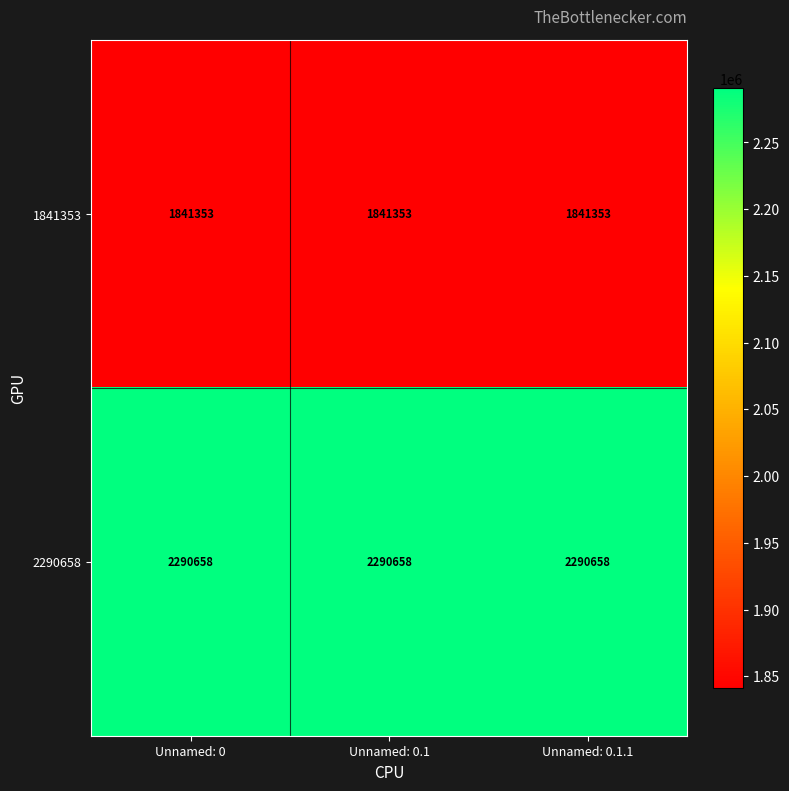

The 2290658 series shows 916392 at Unnamed: 0.1. True or false?

False